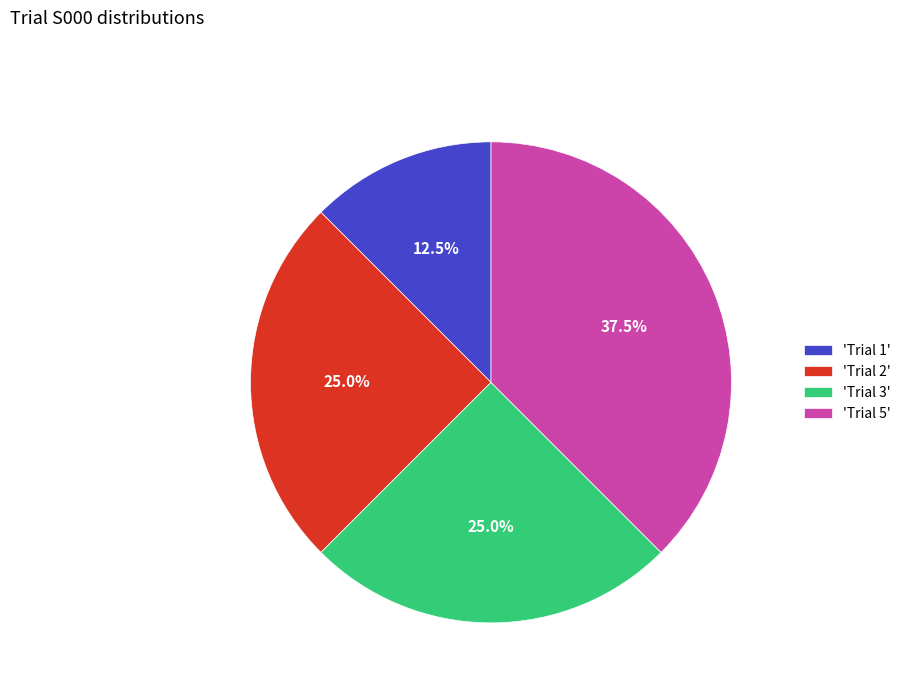

Is the sum of 'Trial 2' and 'Trial 5' greater than half?

Yes